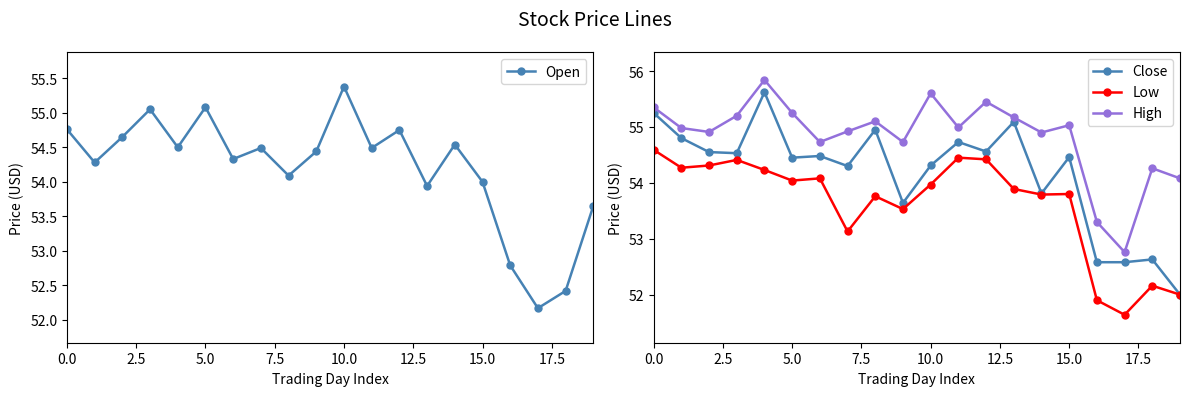

Is it true that Open equals 72.3 at 15.0?

False